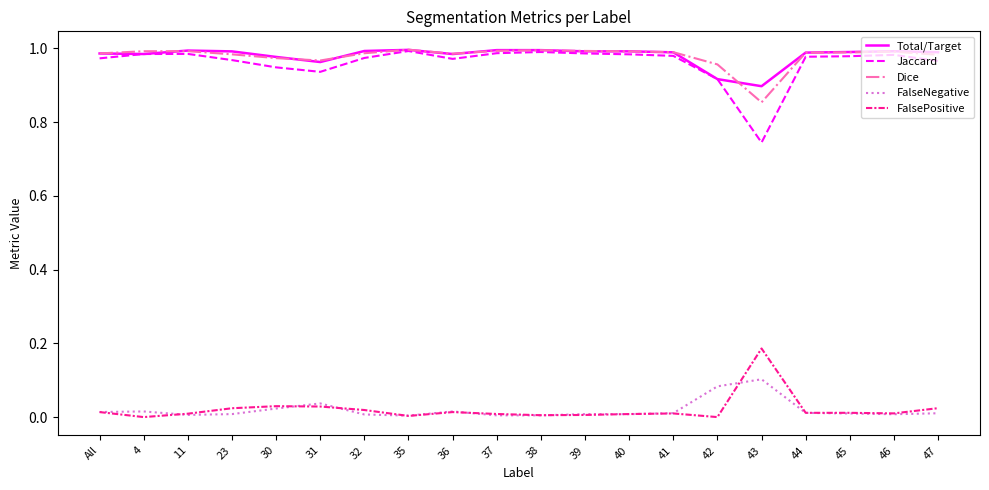

The Dice series shows 0.6 at 44. True or false?

False